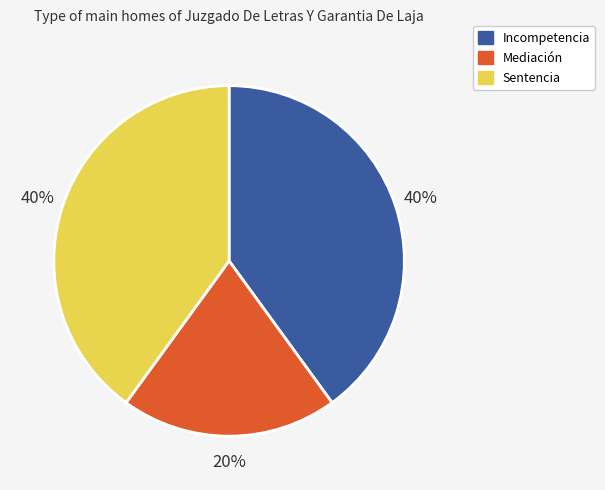

How many segments does this pie chart have?

3